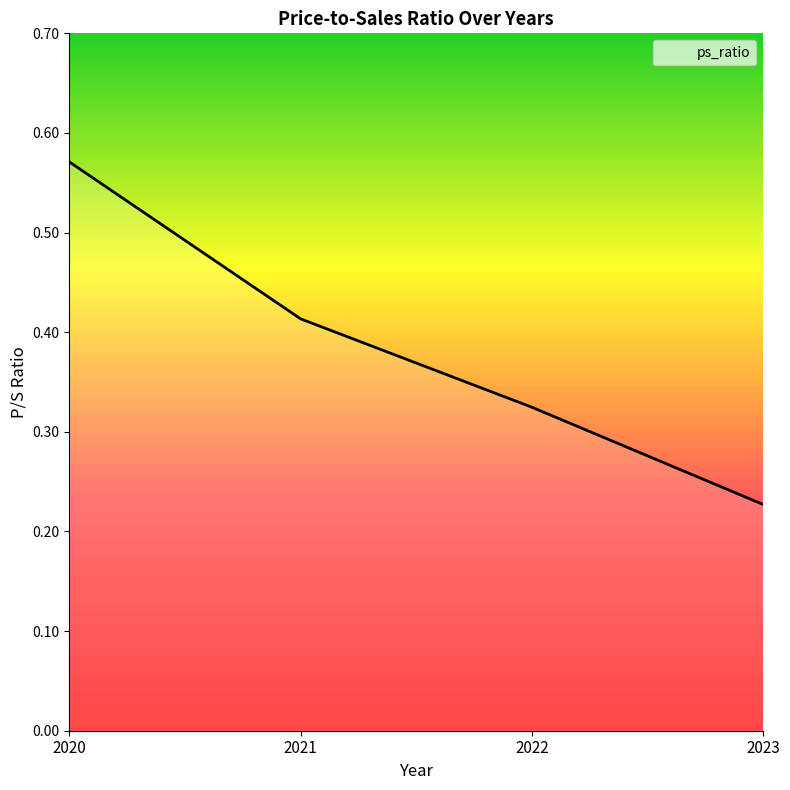

What is the sum of the values at 2023 and 2020?

0.8